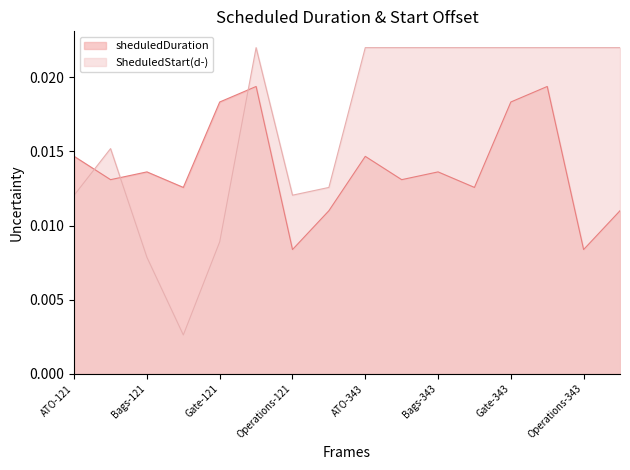

Rank the series by their maximum value, from highest to lowest.

SheduledStart(d-), sheduledDuration